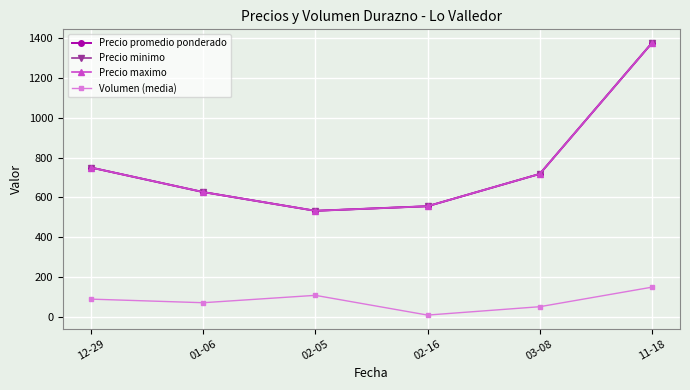

True or false: Volumen (media) has a value of 157 at 02-05.

False